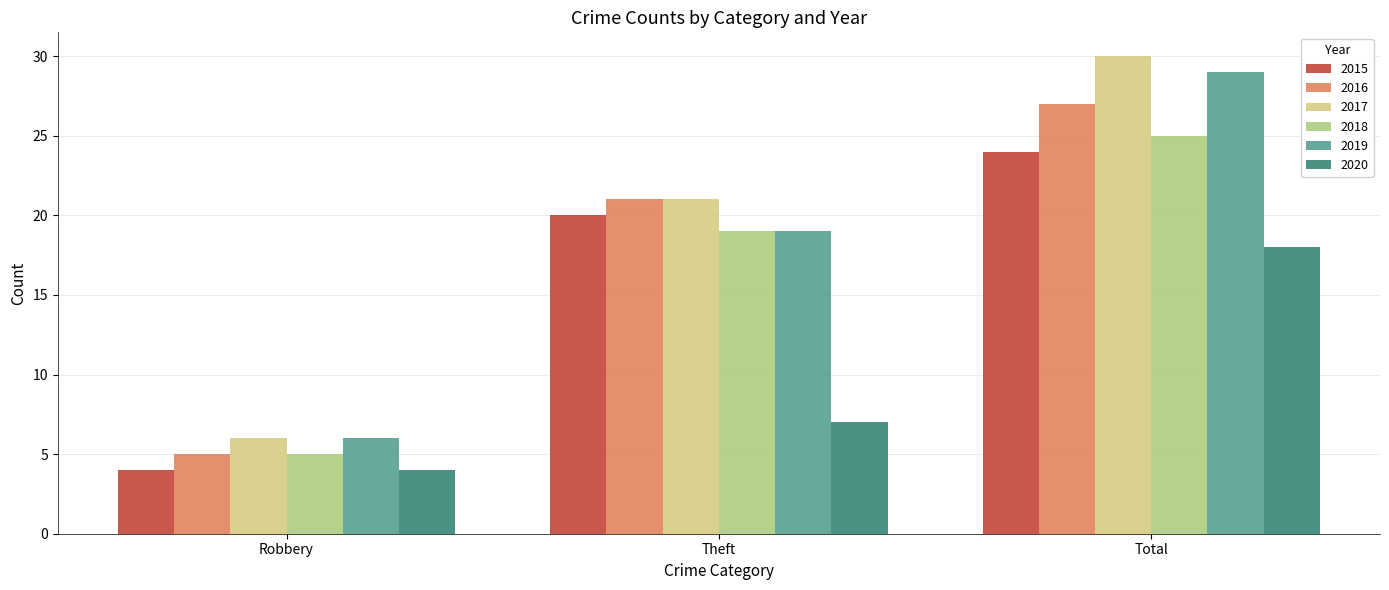

True or false: 2015 has a value of 20 at Theft.

True